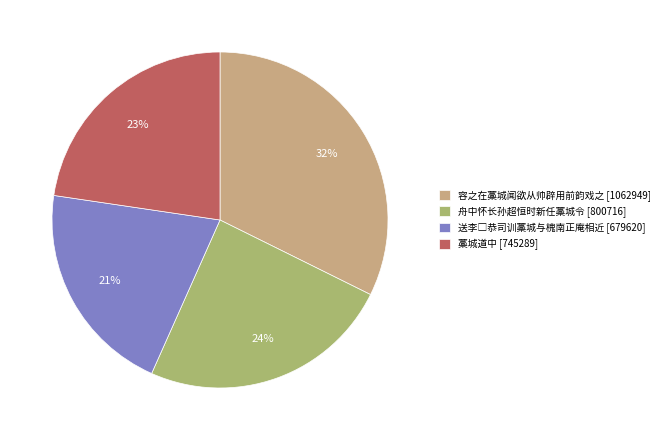

How many slices are in this pie chart?

4